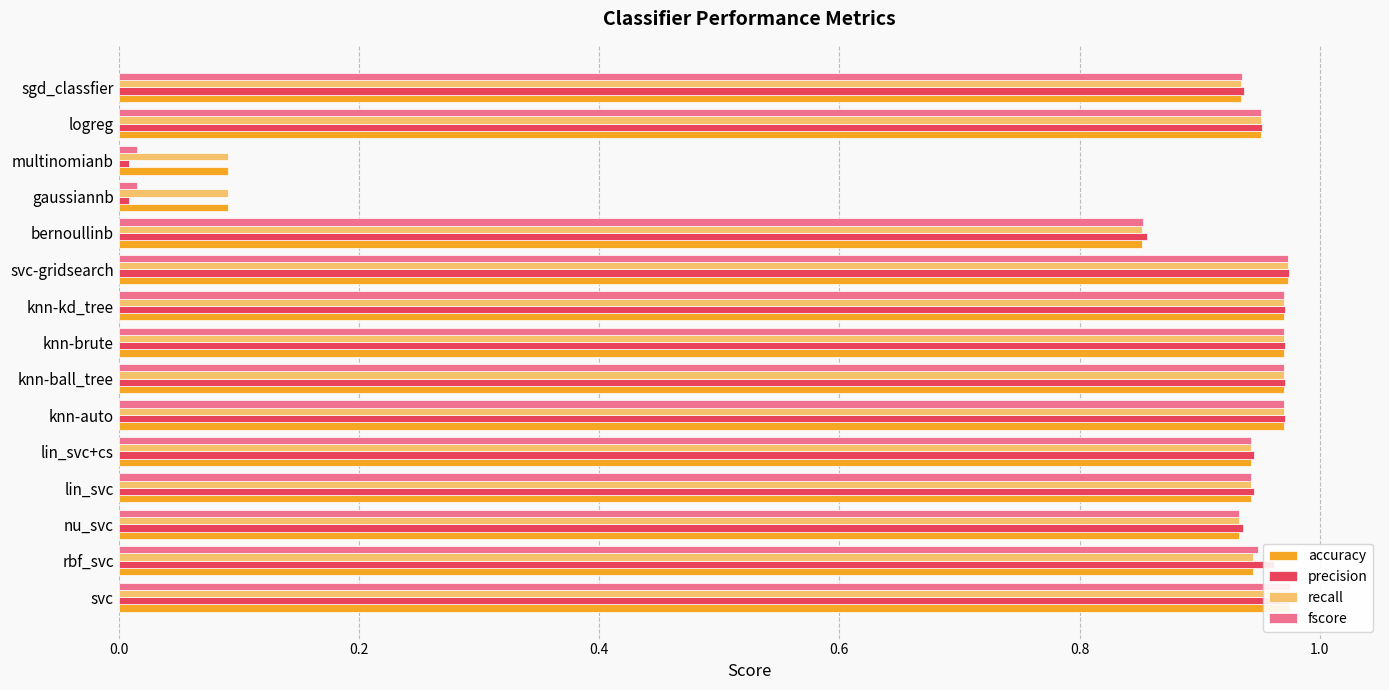

What is the maximum value for accuracy?

1.0